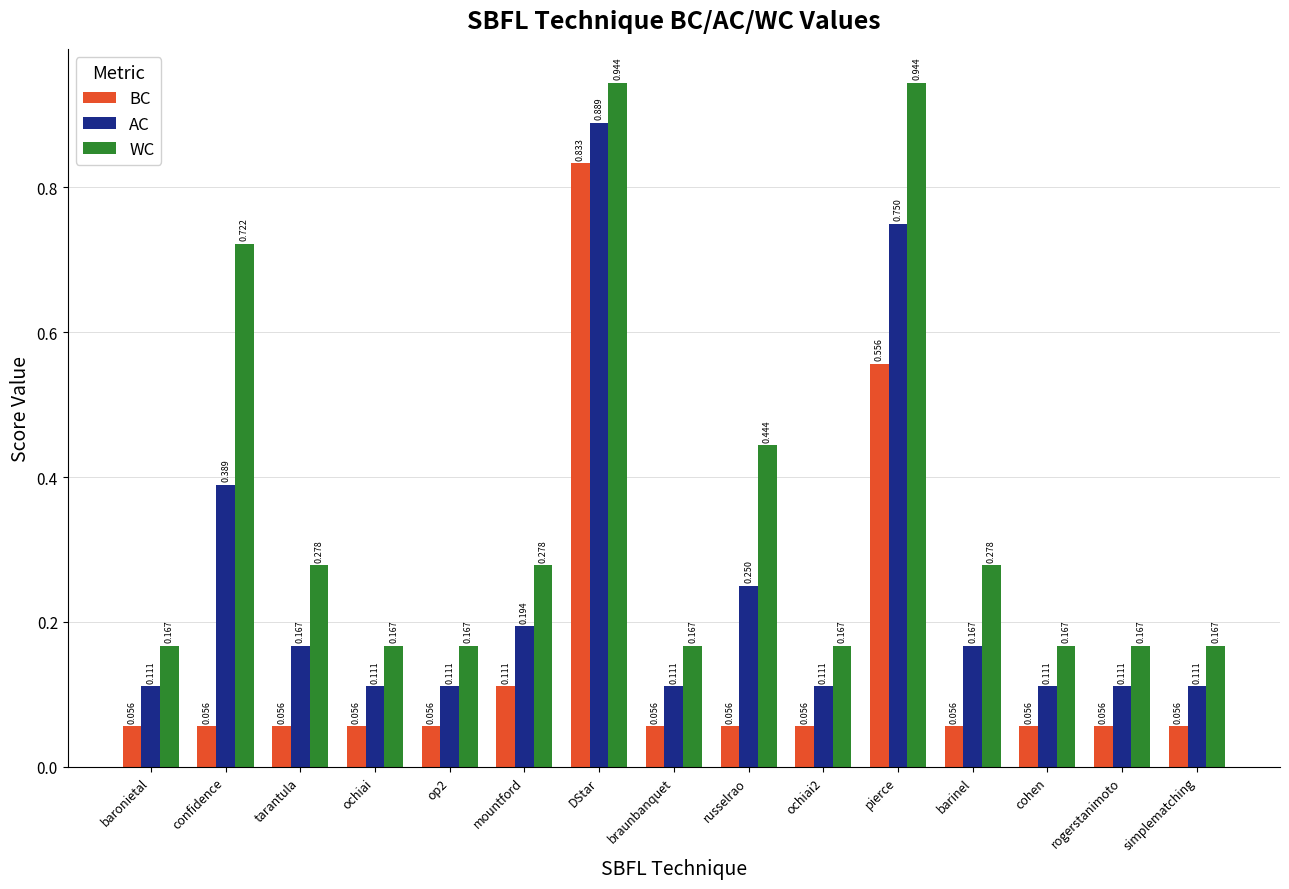

Which series has the largest range (max minus min)?

AC